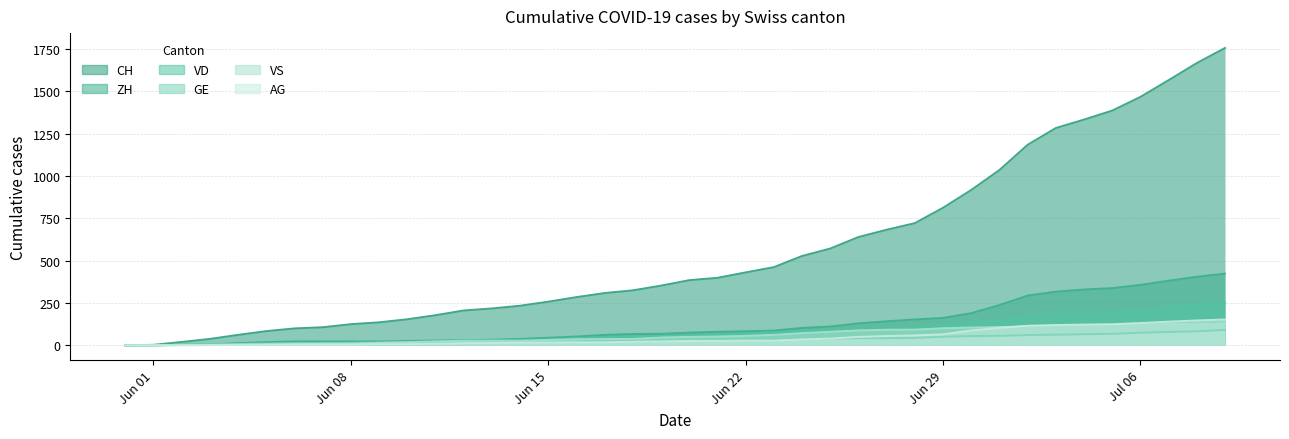

How many times do VS and AG cross each other?

1